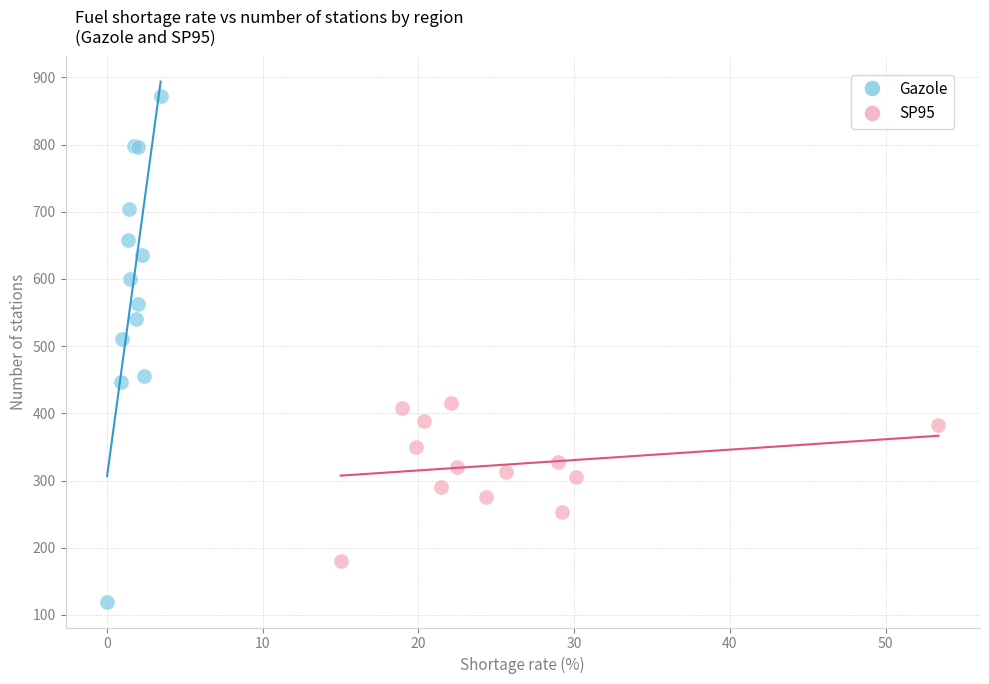

What are all the series names shown in the legend?

Gazole, SP95